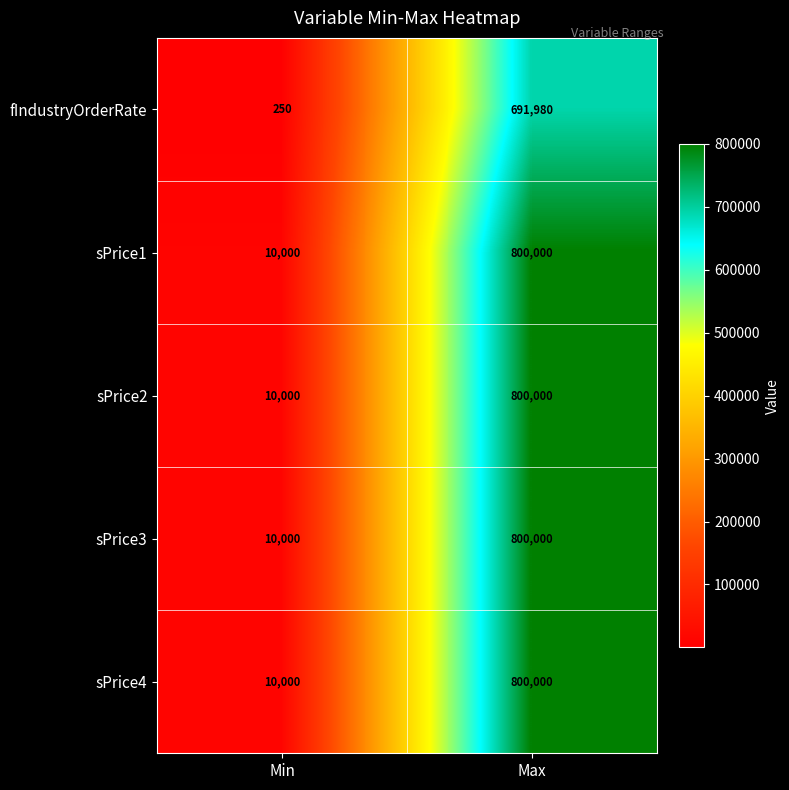

Count the number of data series in this chart.

5